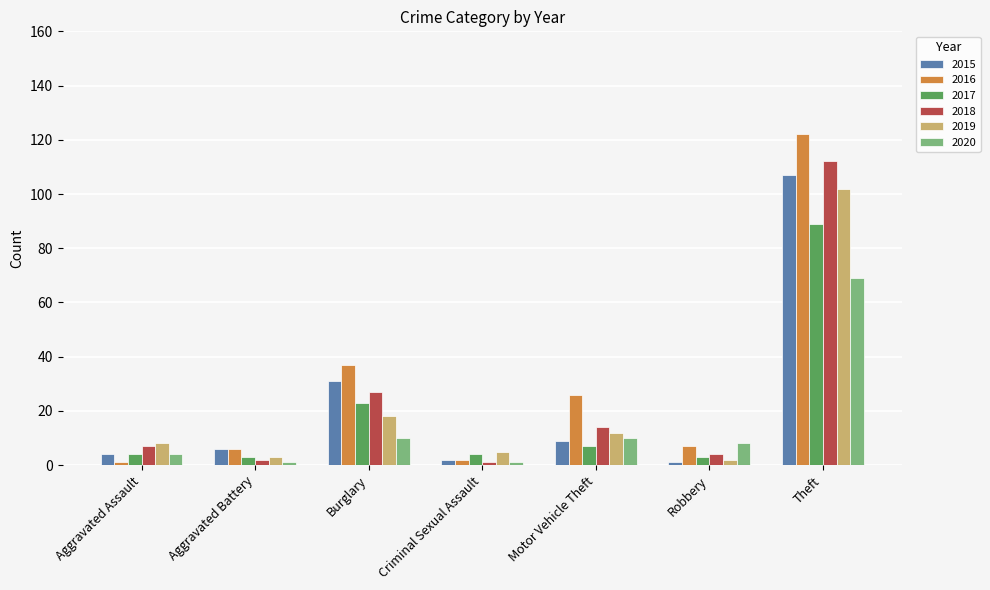

At which category is the sum across all series the highest?

Theft